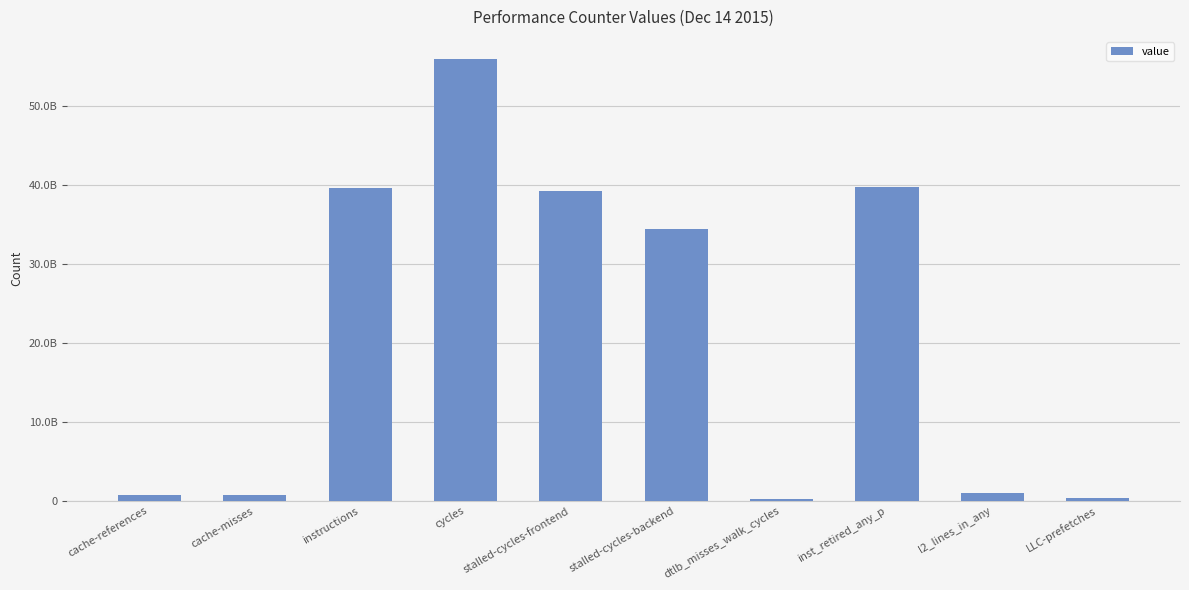

The value at stalled-cycles-frontend is 39149341543. True or false?

True